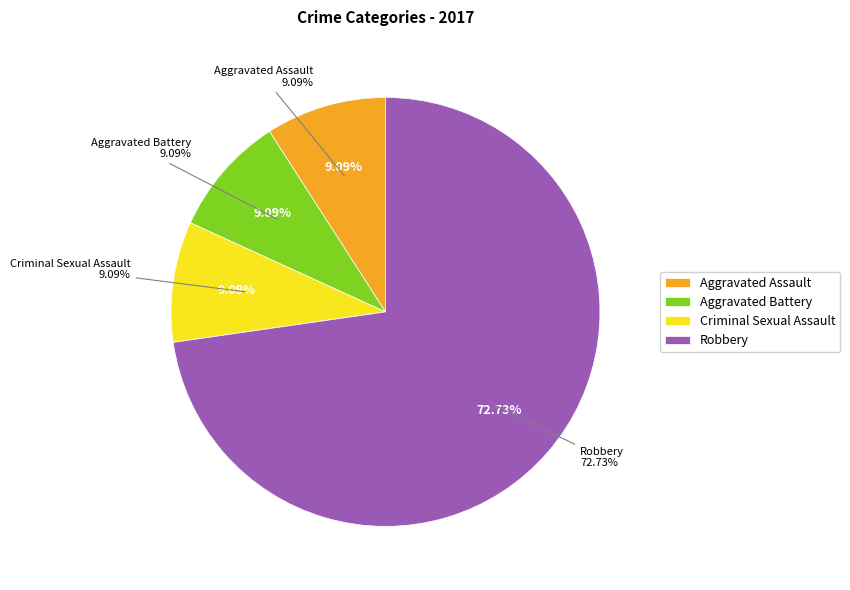

The Robbery slice represents 73% of the pie. True or false?

True